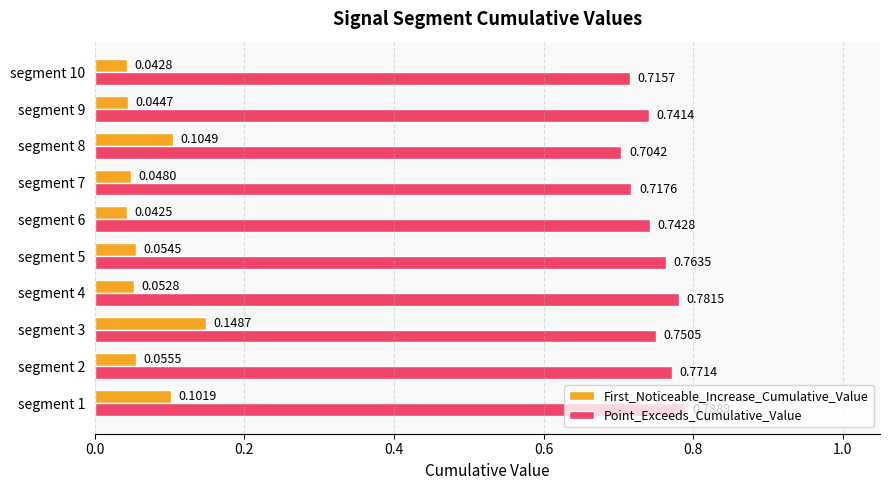

What is the sum of all Point_Exceeds_Cumulative_Value values?

7.5